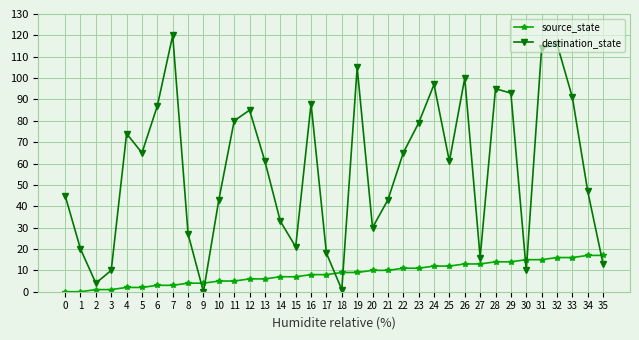

What are all the series names shown in the legend?

source_state, destination_state